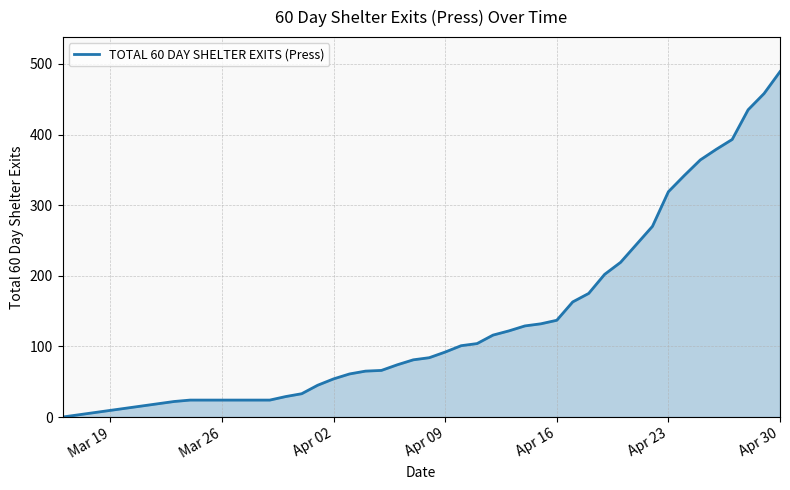

What is the maximum value shown in the chart?

489